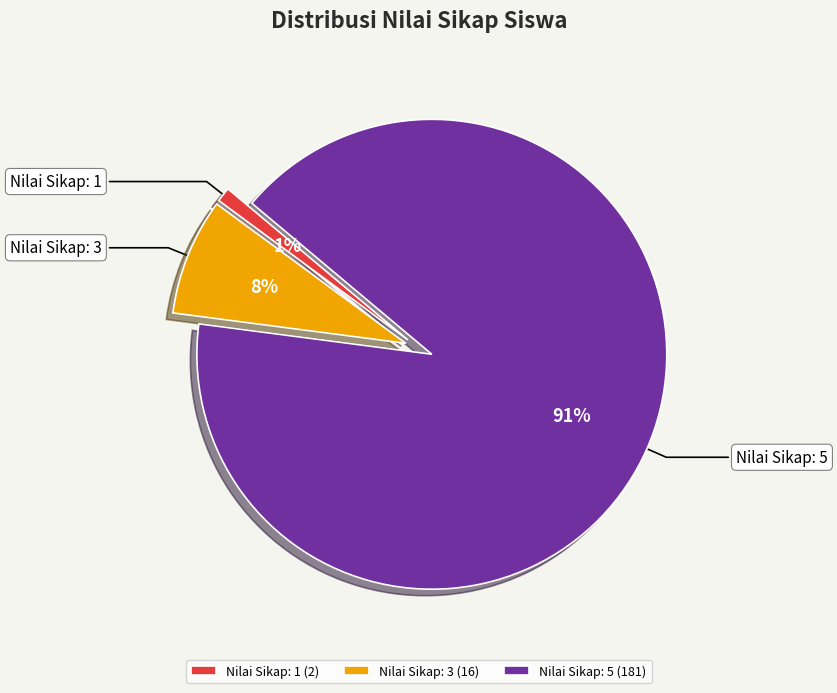

Between Nilai Sikap: 1 and Nilai Sikap: 3, which is larger?

Nilai Sikap: 3